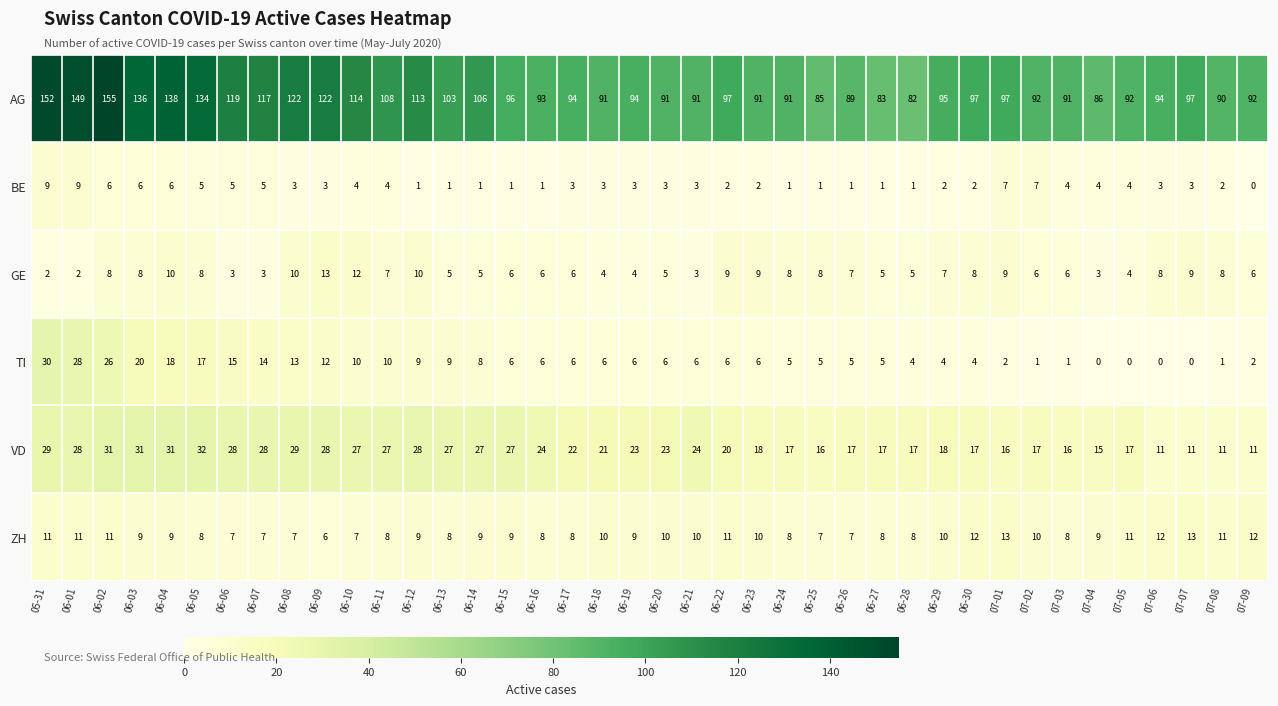

What is the maximum value for GE?

13